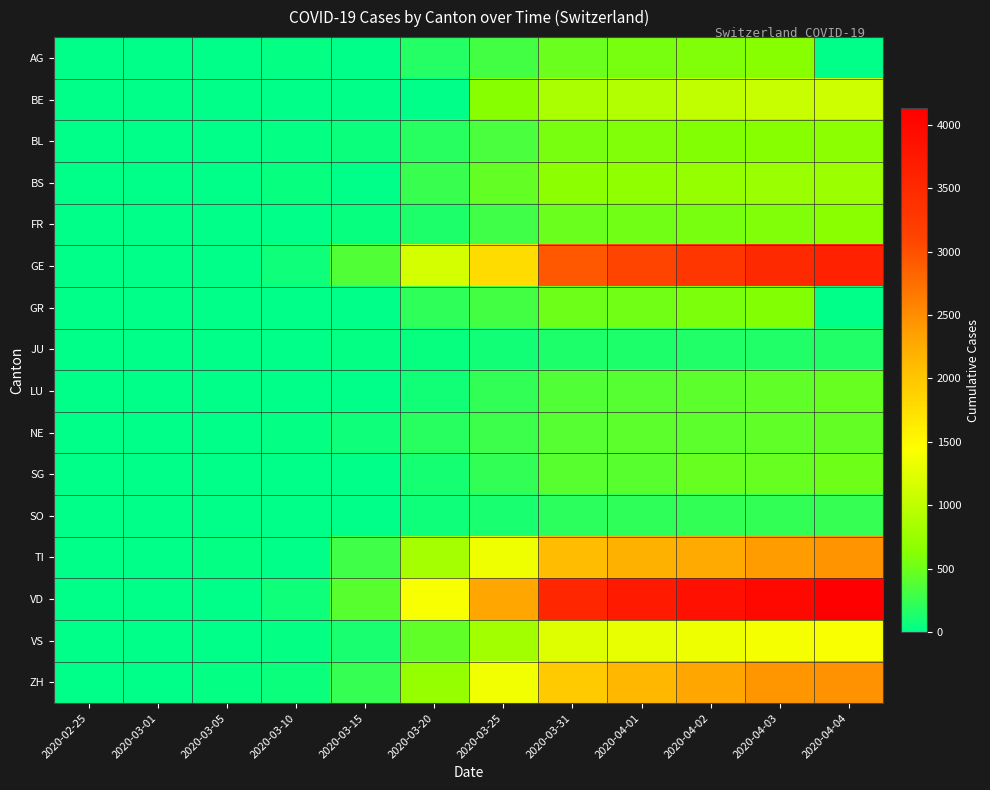

At 2020-03-01, list the series in order from largest to smallest.

GE, ZH, BE, BL, VD, VS, BS, FR, JU, NE, AG, GR, LU, SG, SO, TI